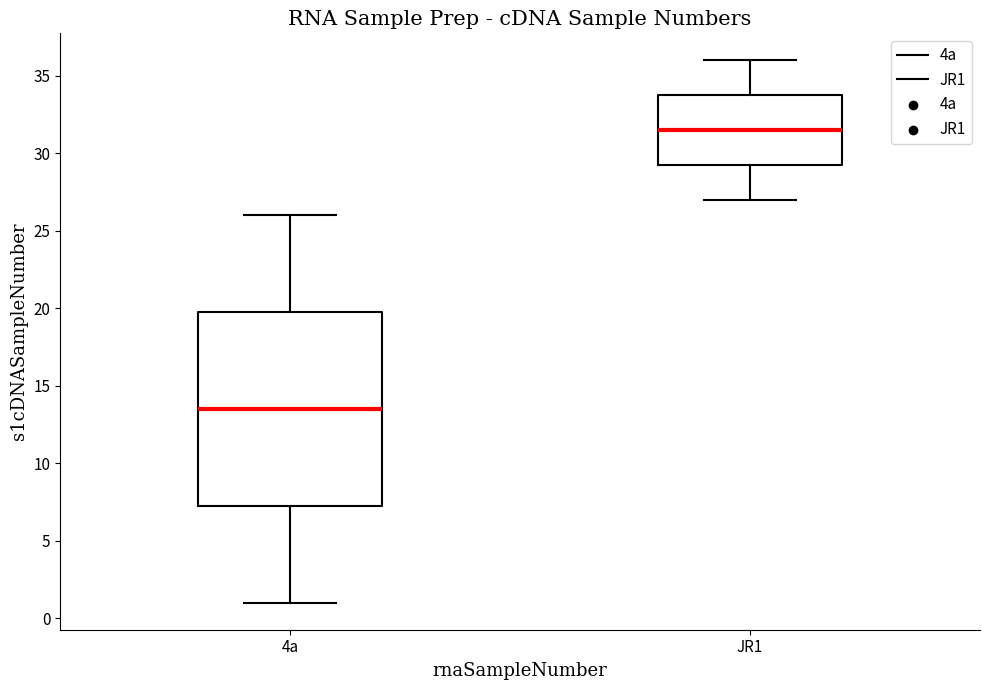

Reading left to right, transcribe this box plot: for each box, give where its median line is, the range the box spans, and where its two whiskers end, as read against the y-axis. The values are not printed on the chart, so give them approximately, as read against the axis.

4a: median 13.5, box 7.5 to 20.0, whiskers 1.0 to 26.0
JR1: median 31.5, box 29.5 to 34.0, whiskers 27.0 to 36.0